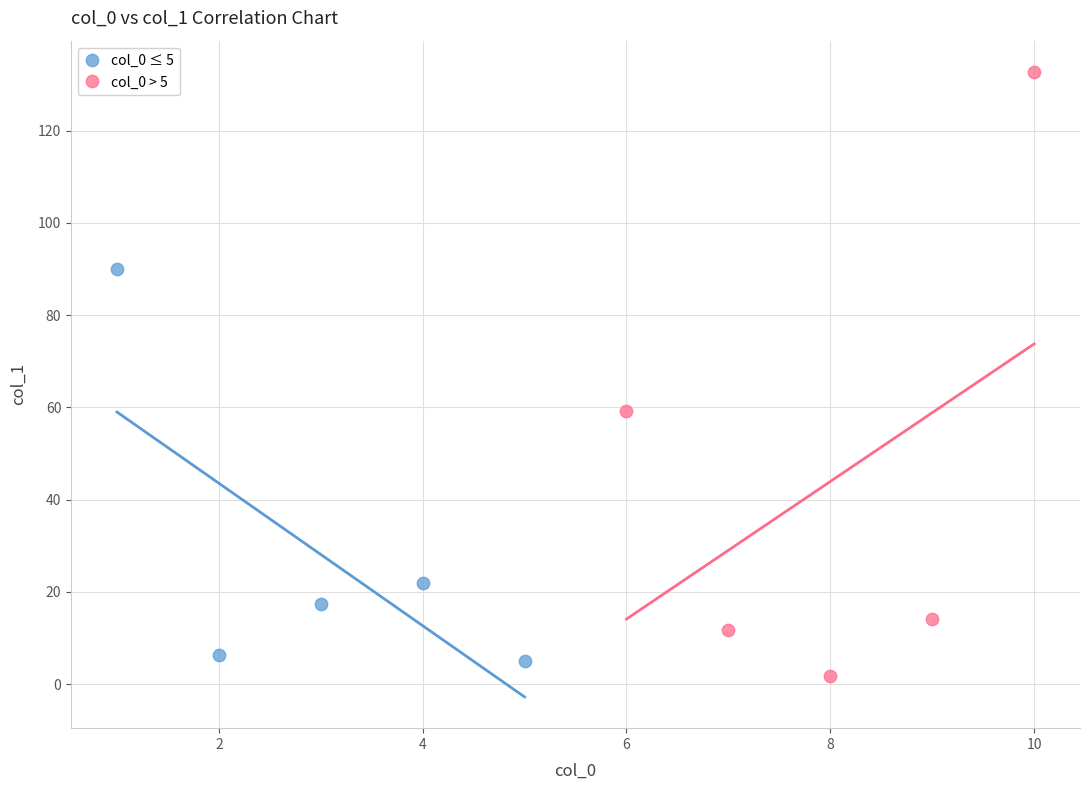

Which series reaches the maximum Y coordinate?

col_0 > 5